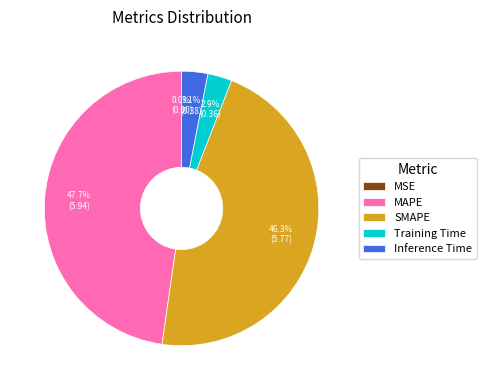

Which category has the biggest portion of the pie?

MAPE